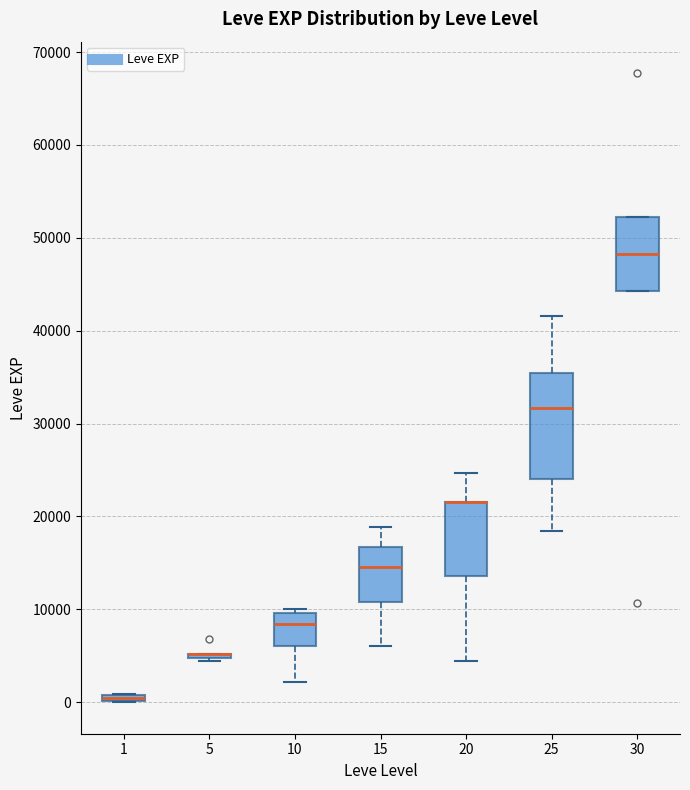

Which box is the tallest, from its lower edge to its upper edge?

25